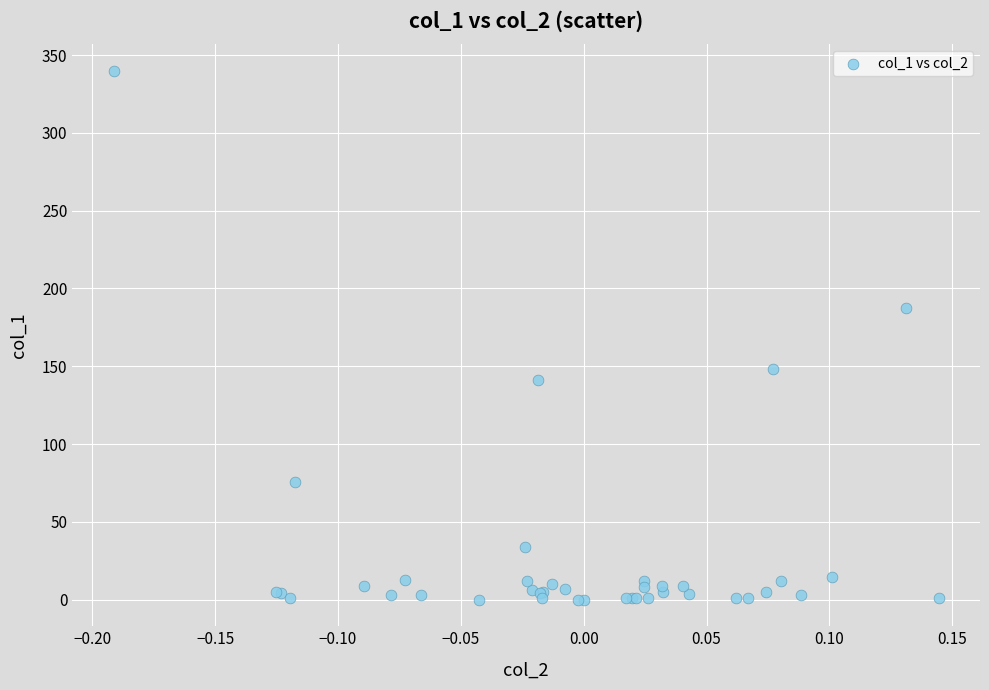

What Y value in the scatter plot is closest to 170?

187.7